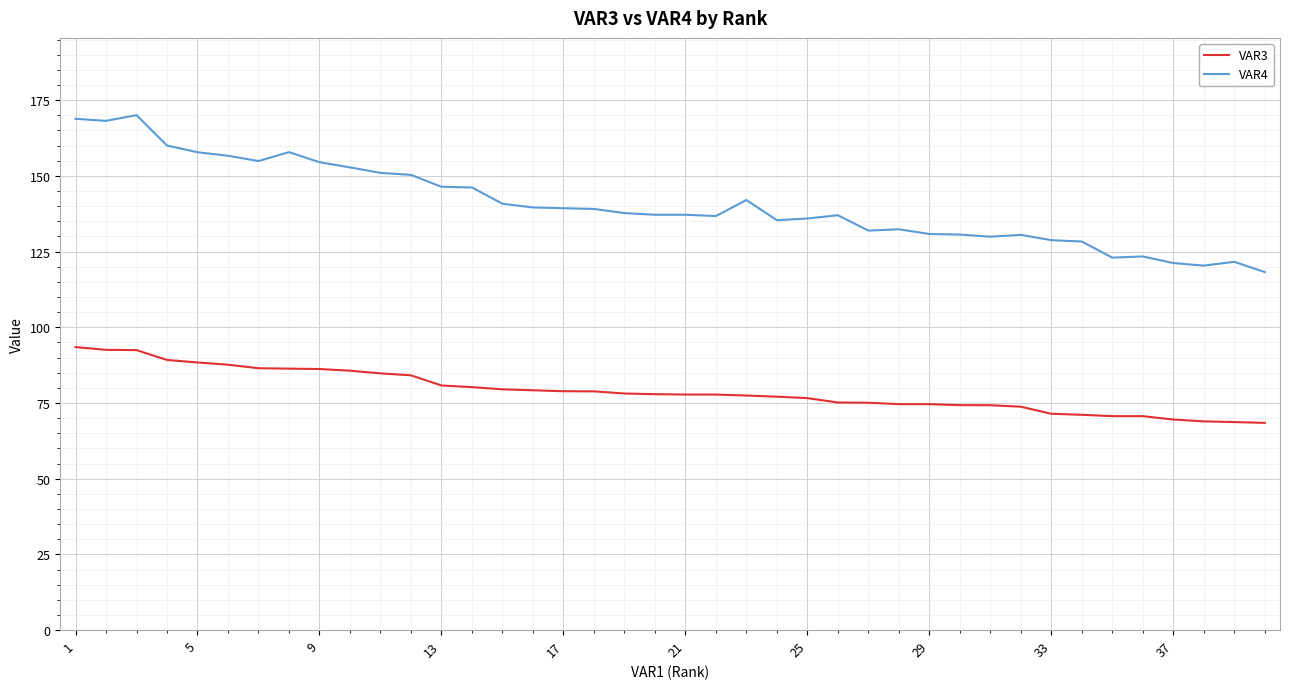

What is the maximum value for VAR4?

170.1